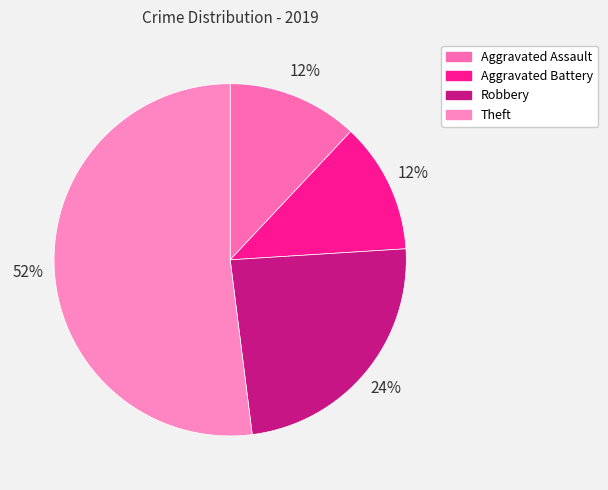

To the nearest percent, what is the average slice percentage?

25%